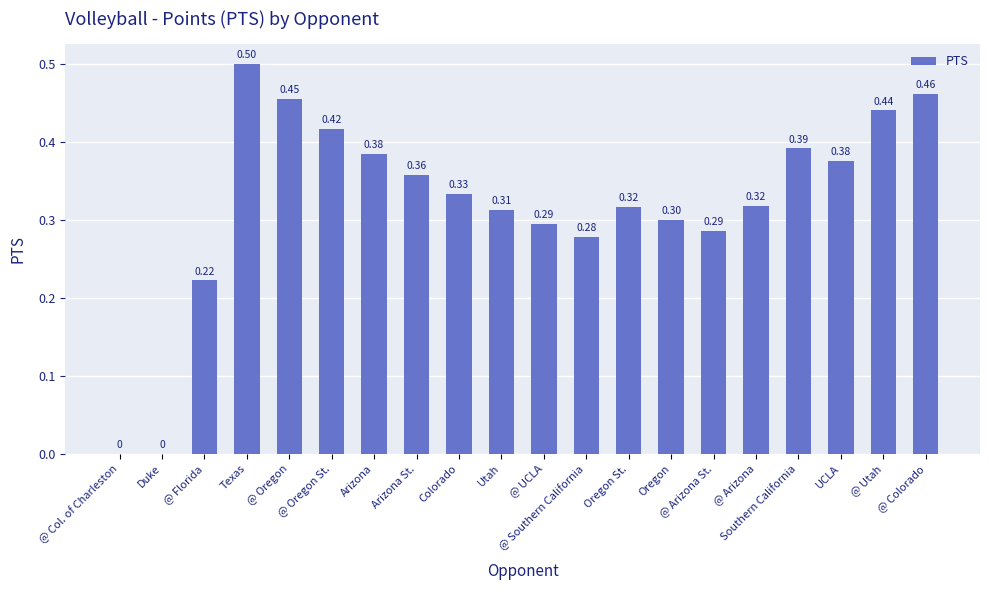

Between Duke and @ Arizona, which is larger?

@ Arizona